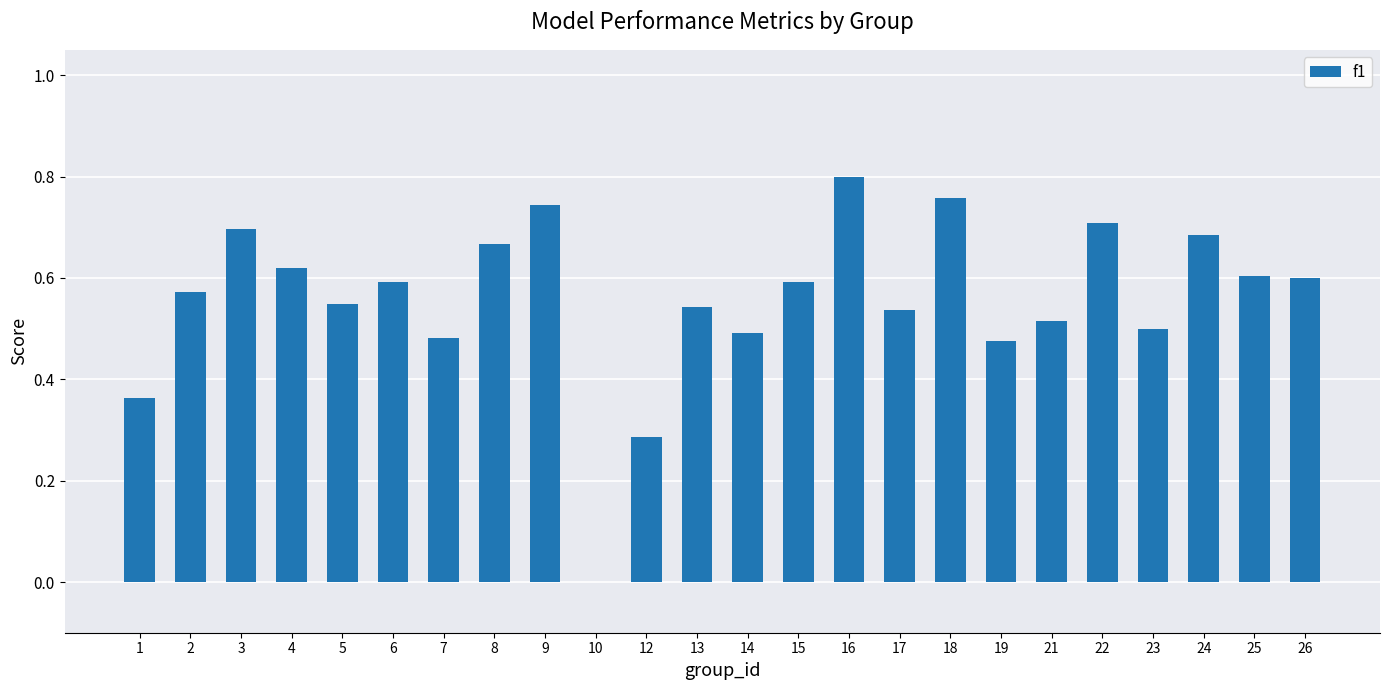

The chart shows a value of 0.7 at 22. True or false?

True